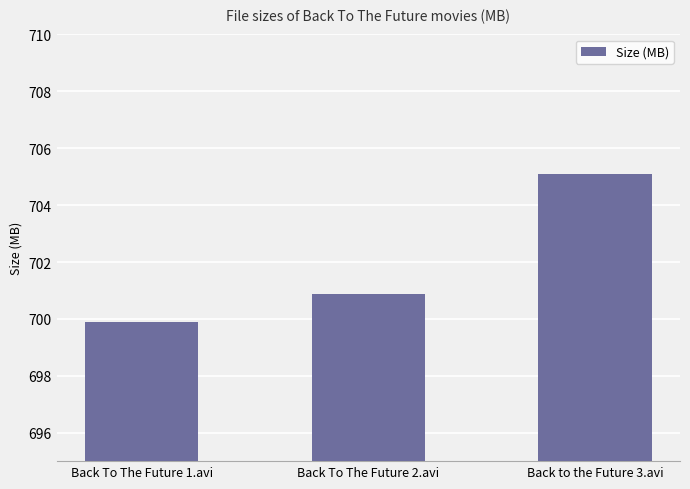

How many bars are there in total?

3